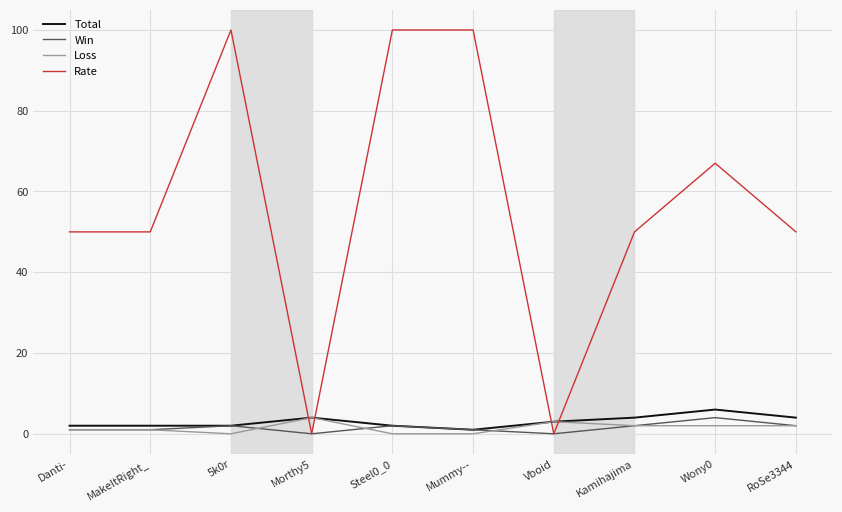

What value does the Rate series have at Kamihajima, to the nearest 50?

50